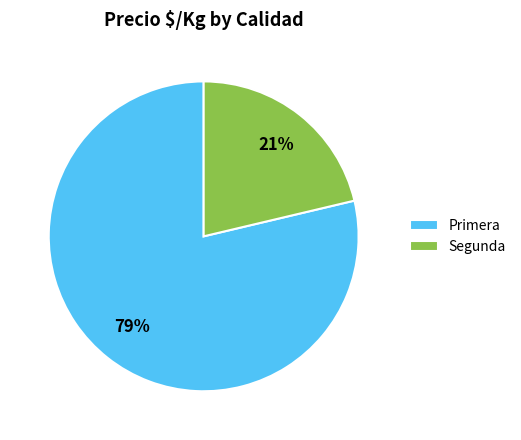

Which has a higher value, Primera or Segunda?

Primera